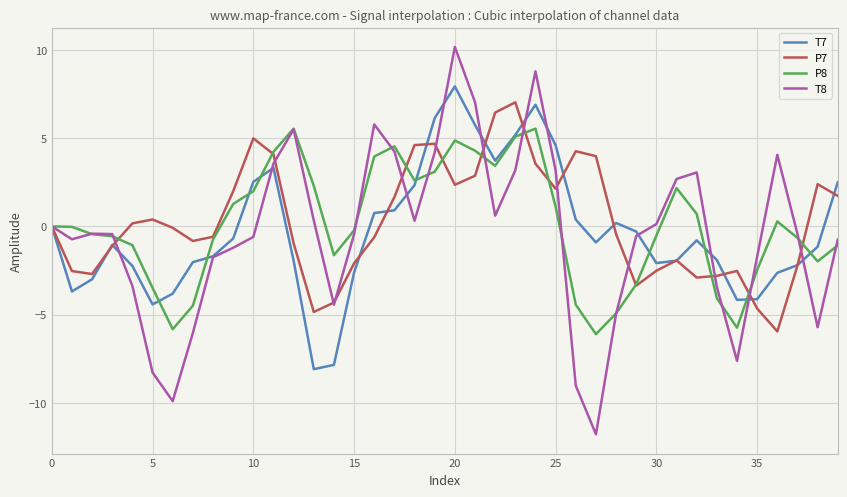

What is the minimum value shown in the chart?

-11.8